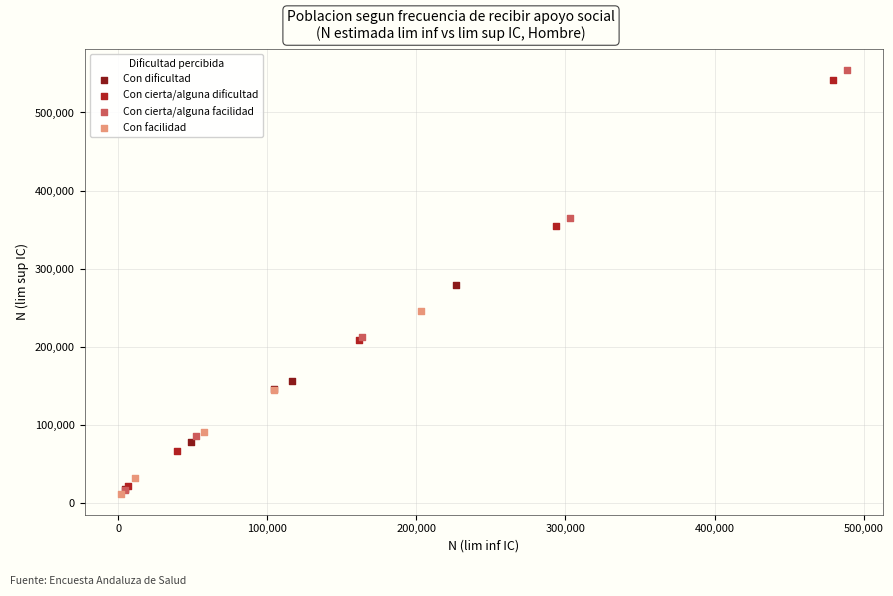

Which series contains the highest Y value?

Con cierta/alguna facilidad